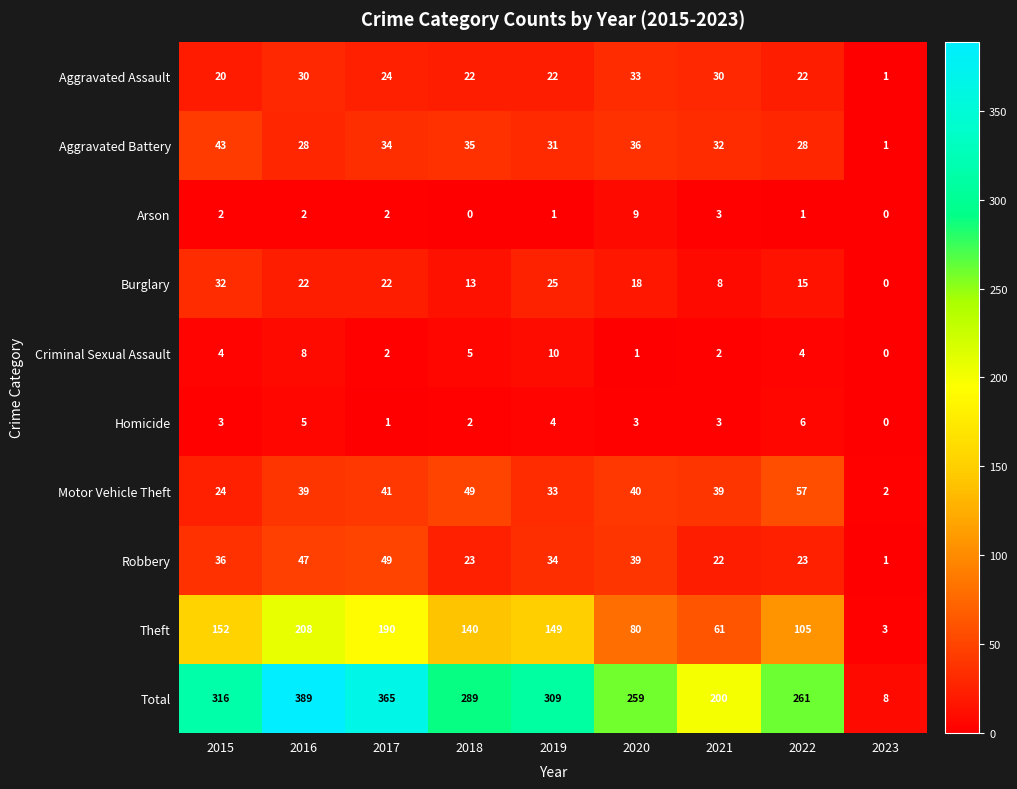

What is the spread (max minus min) of values at 2023?

8